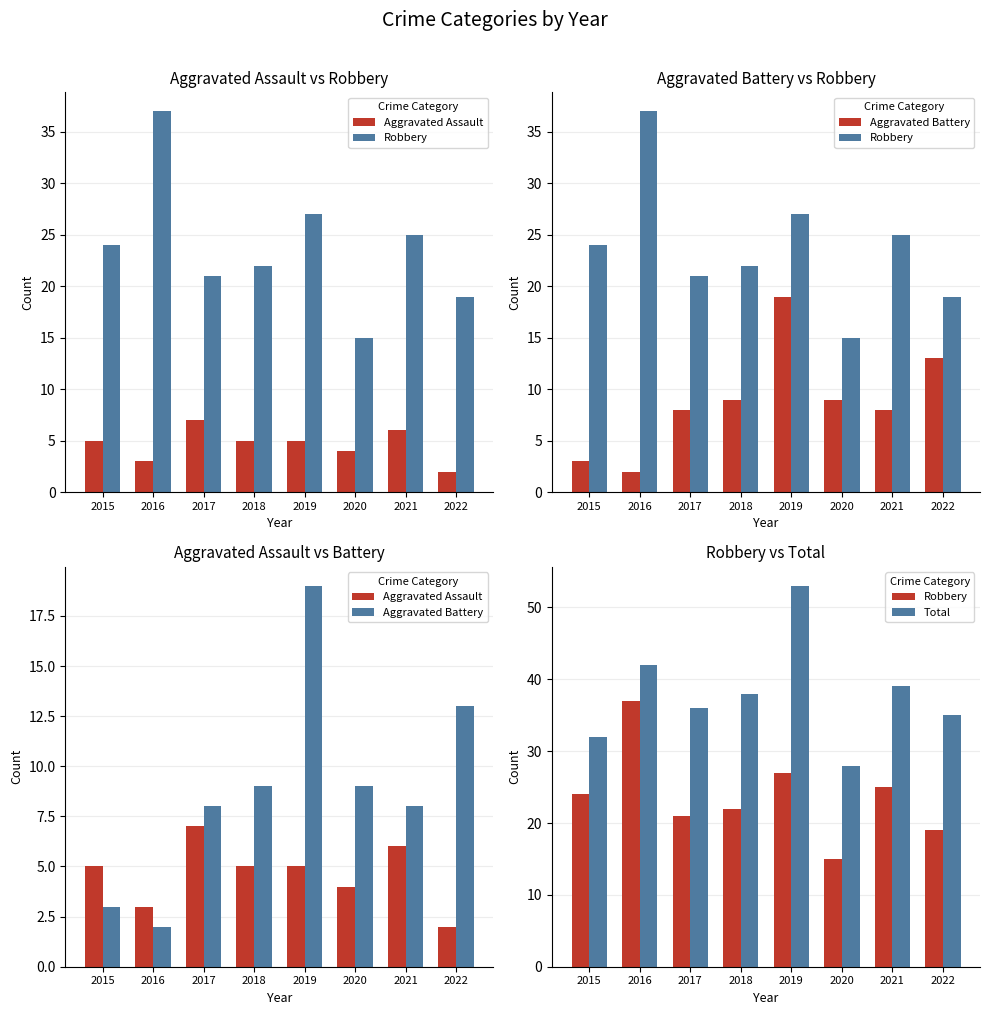

Does the chart contain any negative values?

No